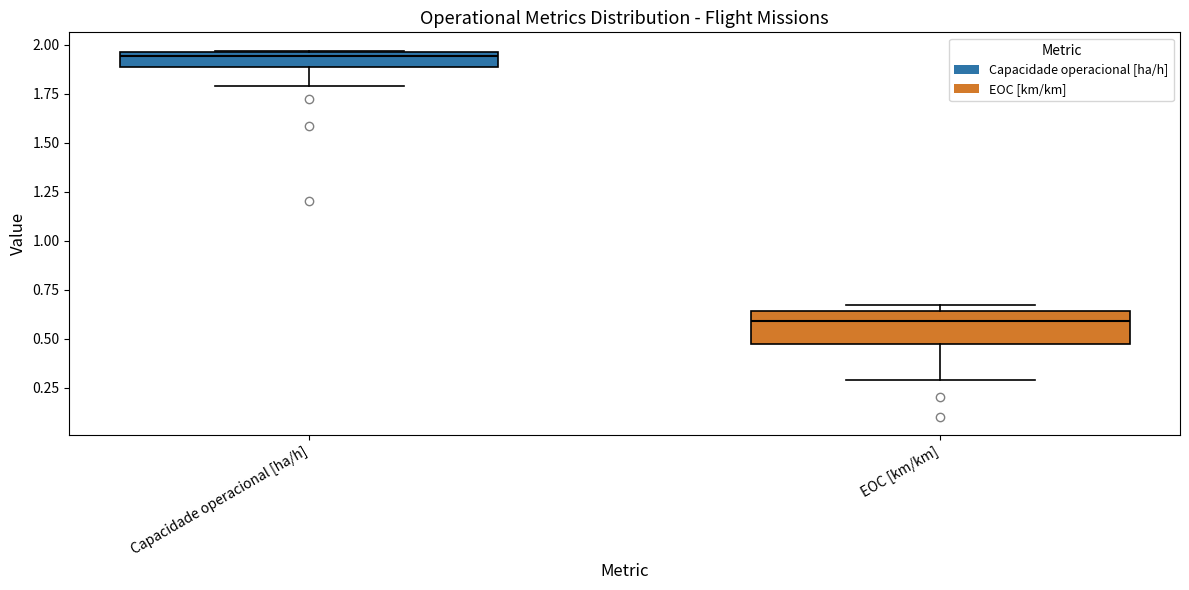

Which box has the highest median line?

Capacidade operacional [ha/h]